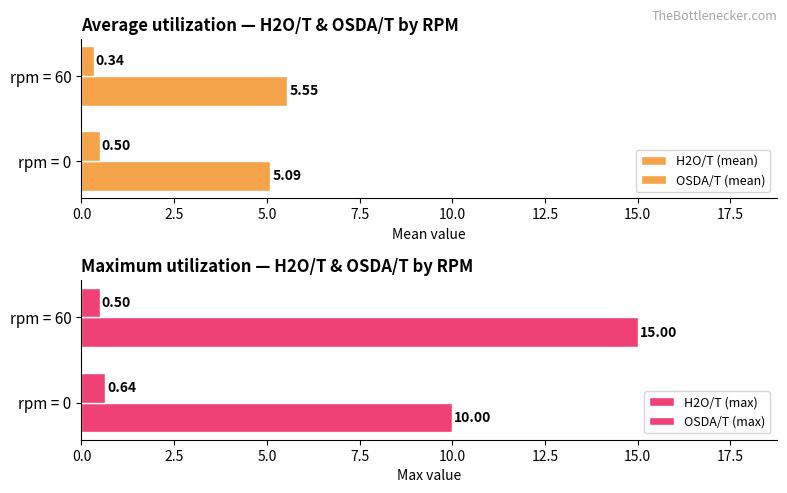

The value of H2O/T (mean) at rpm = 0 is 5.1. True or false?

True